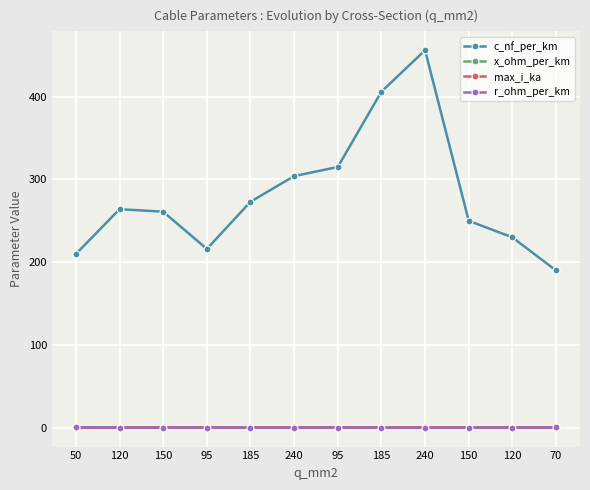

Count the number of categories in the chart.

12